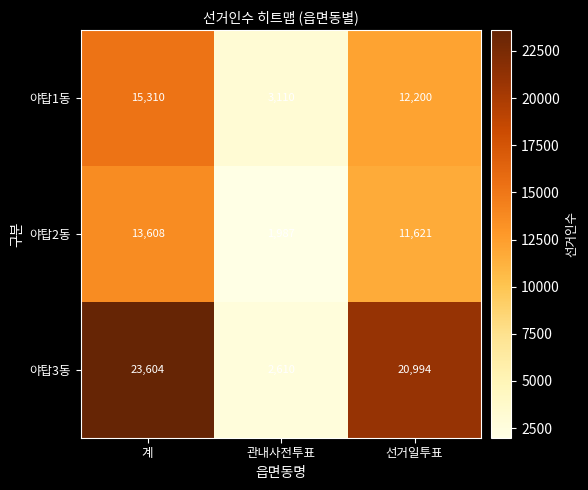

Is it true that 야탑1동 equals 12200 at 선거일투표?

True